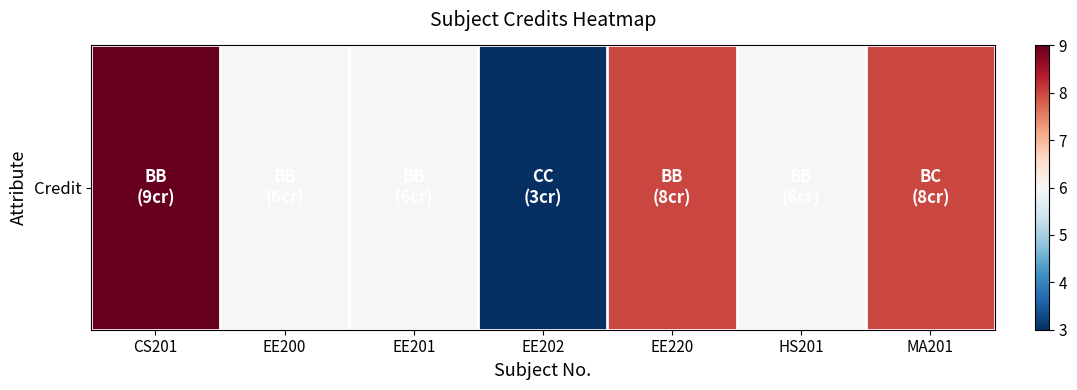

Count the values in the range 6 to 8.

5